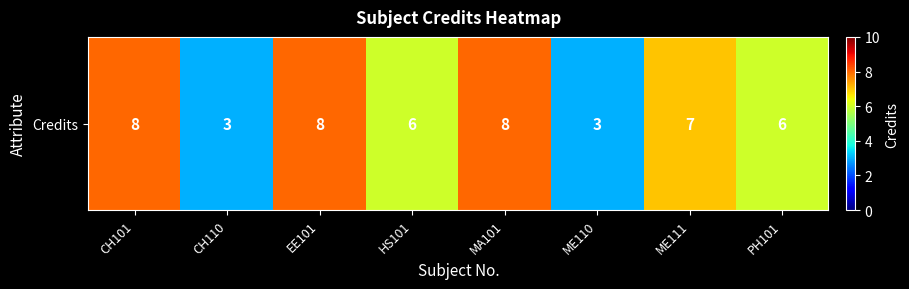

Rank the categories by value from highest to lowest.

CH101, EE101, MA101, ME111, HS101, PH101, CH110, ME110